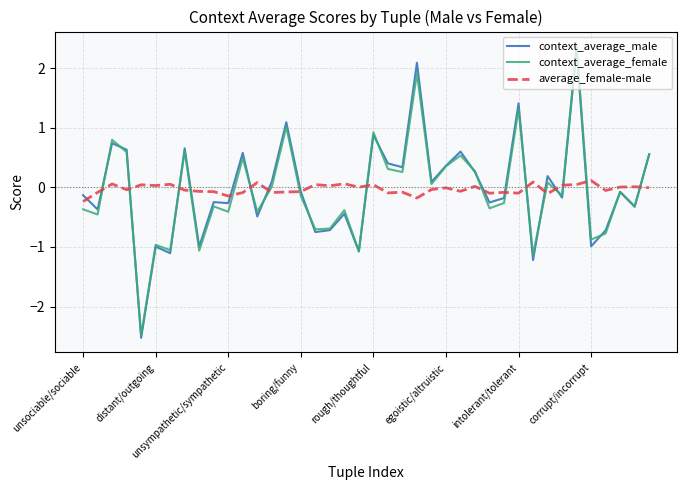

What is the minimum value for context_average_male?

-2.5